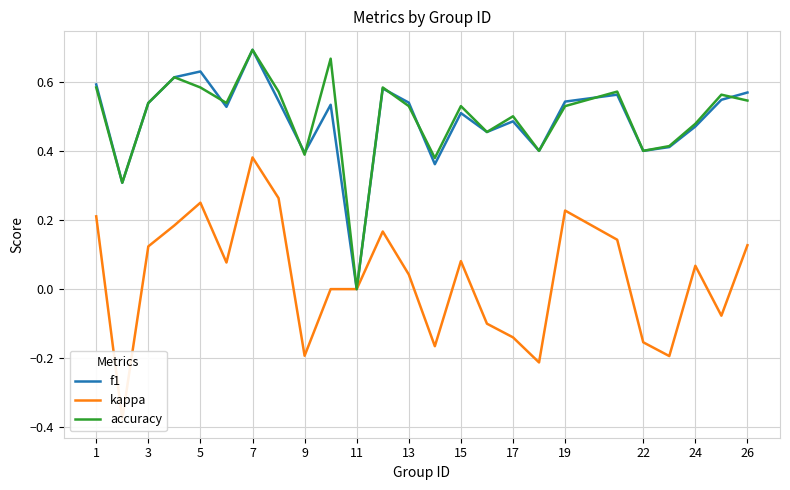

At which label does accuracy reach its minimum?

11